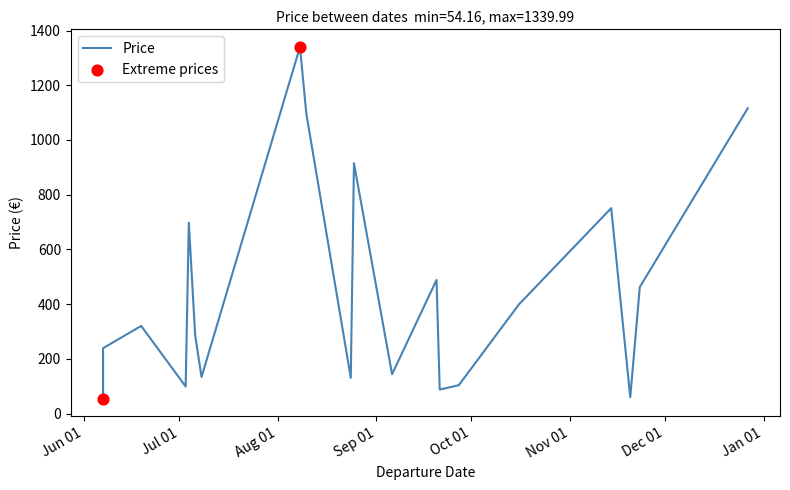

Which series has the largest Y range (max minus min)?

Price